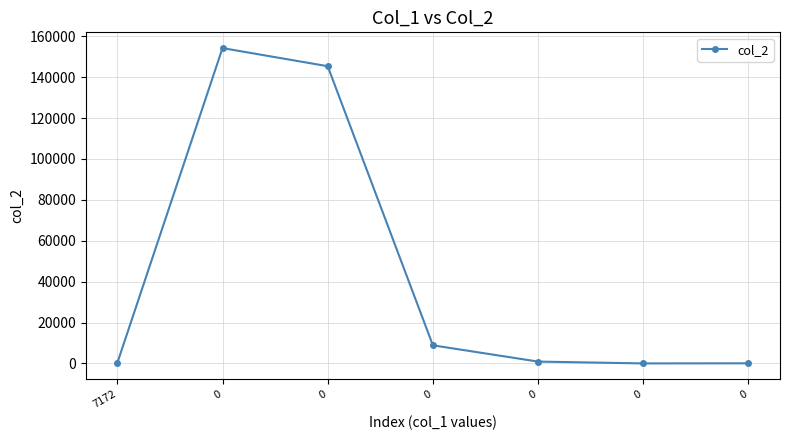

How many points are lower than both their immediate neighbors (excluding endpoints)?

1